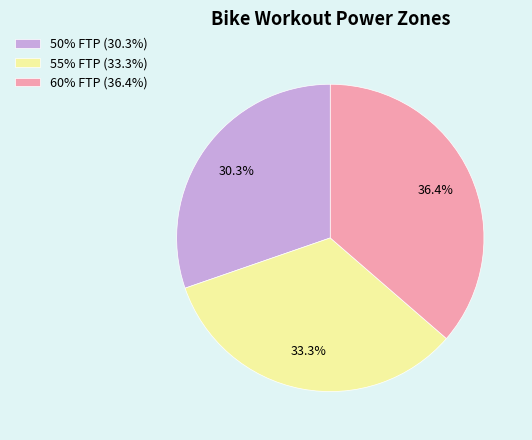

How many slices are in this pie chart?

3